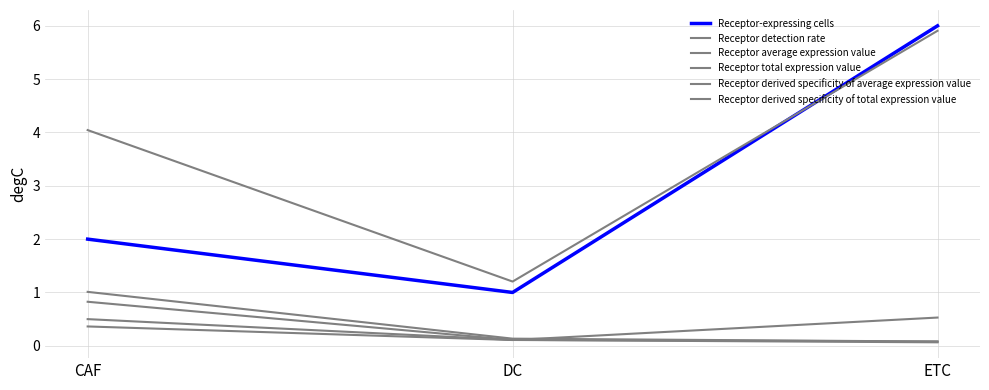

Does the chart have visible grid lines?

Yes